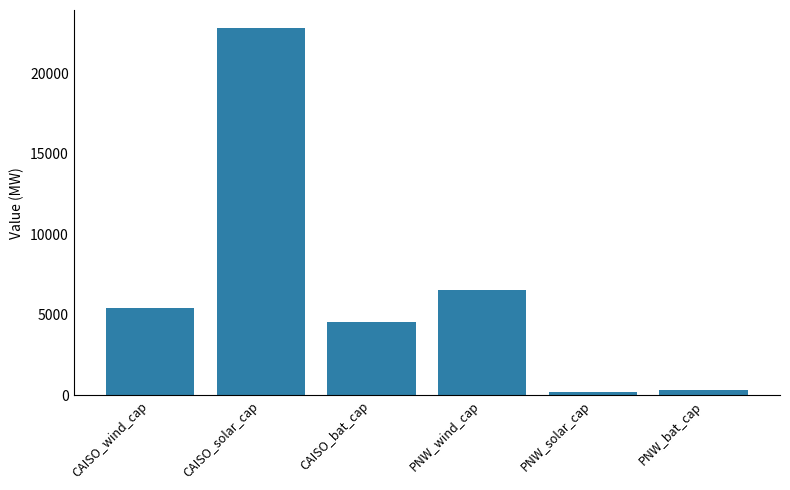

How many values exceed 5426?

3